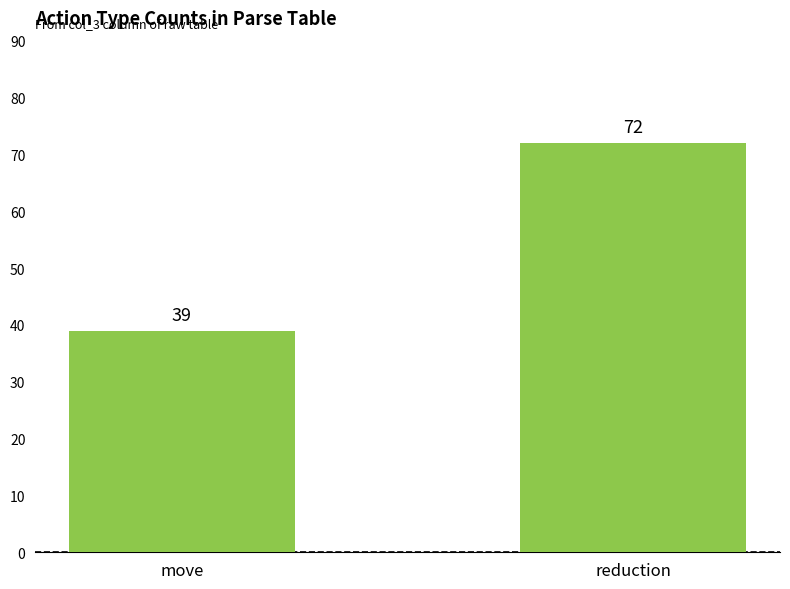

Reading right to left, extract all data points from this chart.

reduction=72	move=39